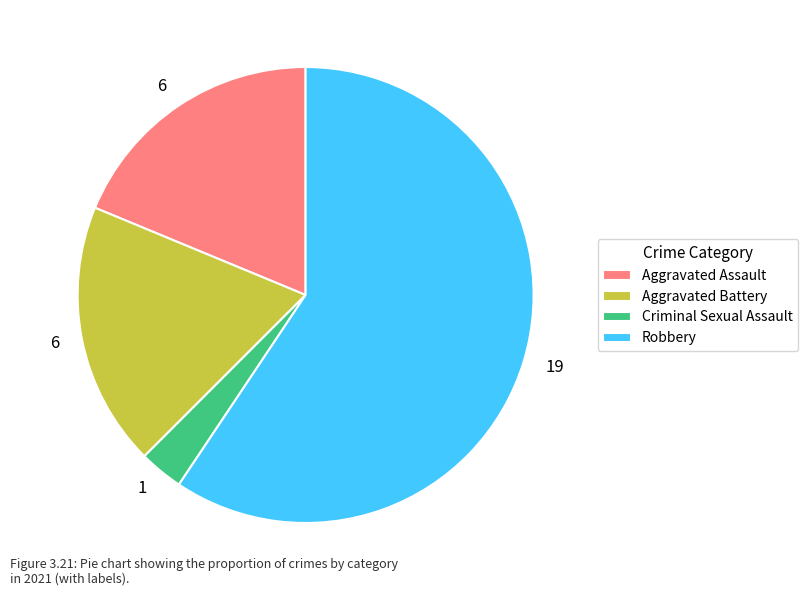

Approximately how many times larger is the value at Criminal Sexual Assault compared to Robbery?

0.1